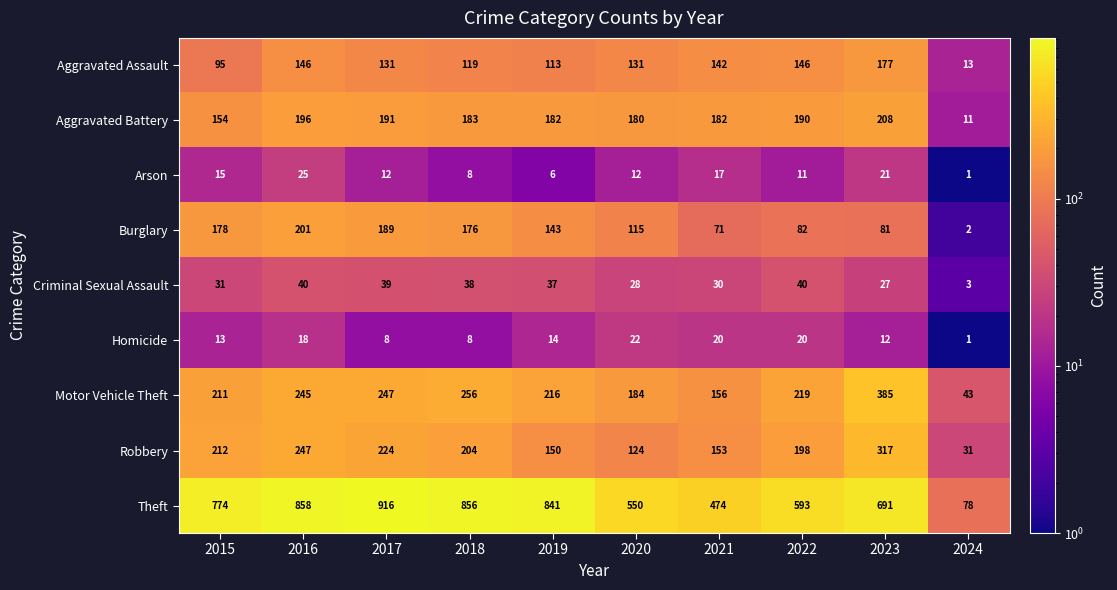

Rank the series at 2023 from highest to lowest value.

Theft, Motor Vehicle Theft, Robbery, Aggravated Battery, Aggravated Assault, Burglary, Criminal Sexual Assault, Arson, Homicide